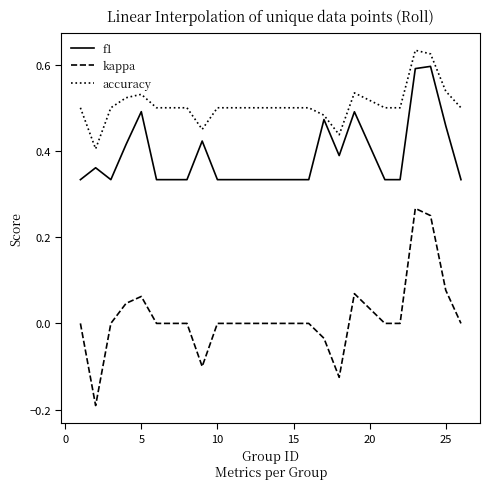

True or false: accuracy and kappa cross at least once.

False